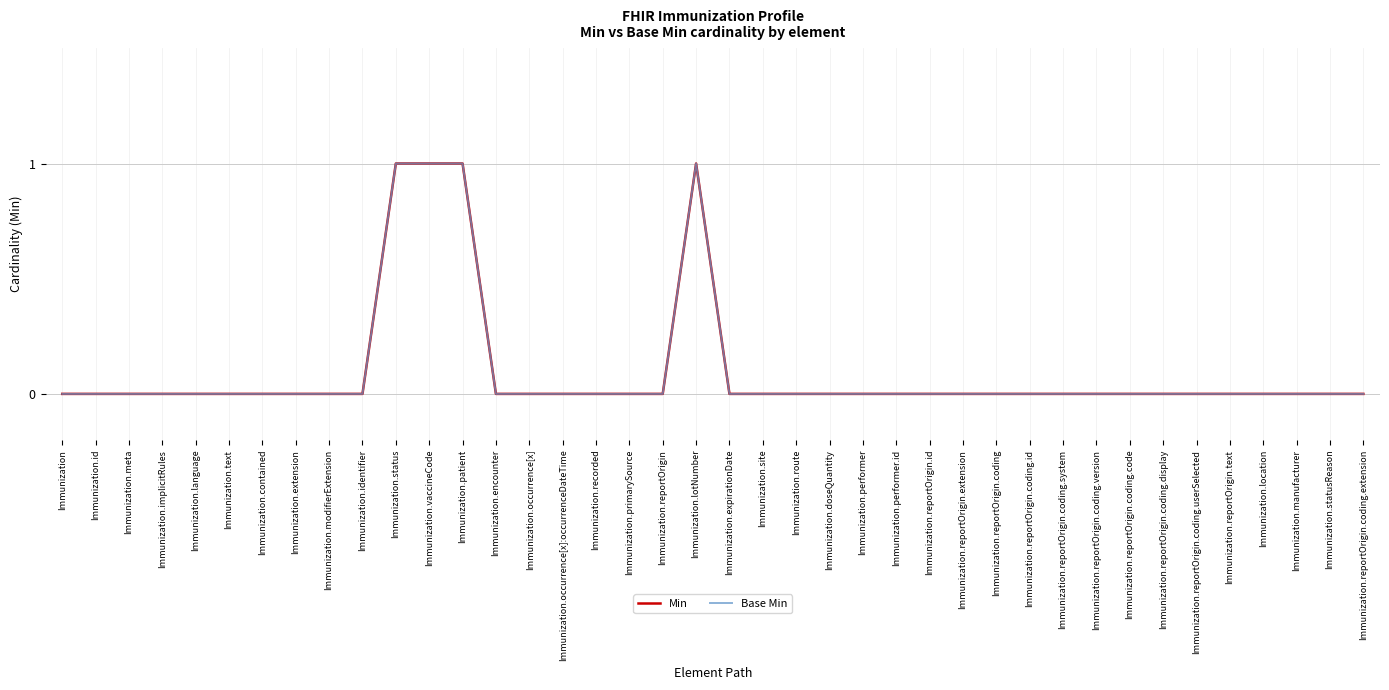

In Min, how many points are higher than both neighbors (excluding endpoints)?

1